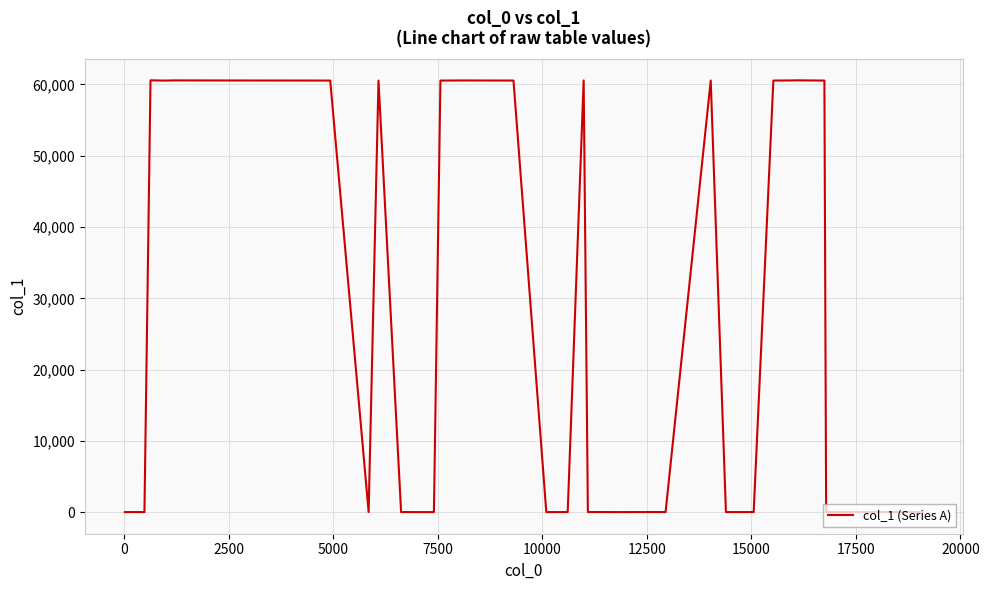

What is the greatest value displayed?

60579